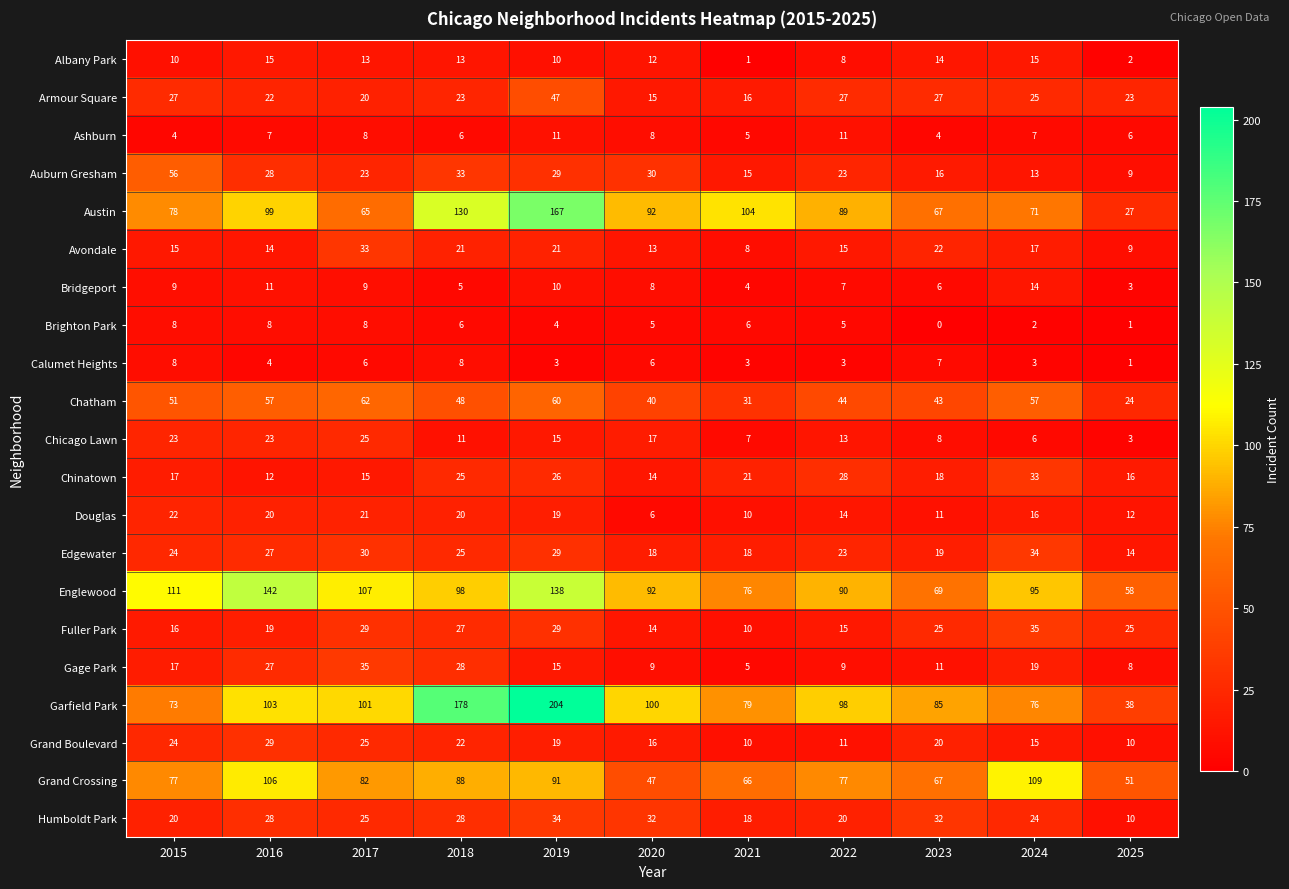

Which series has the largest total across all categories?

Garfield Park